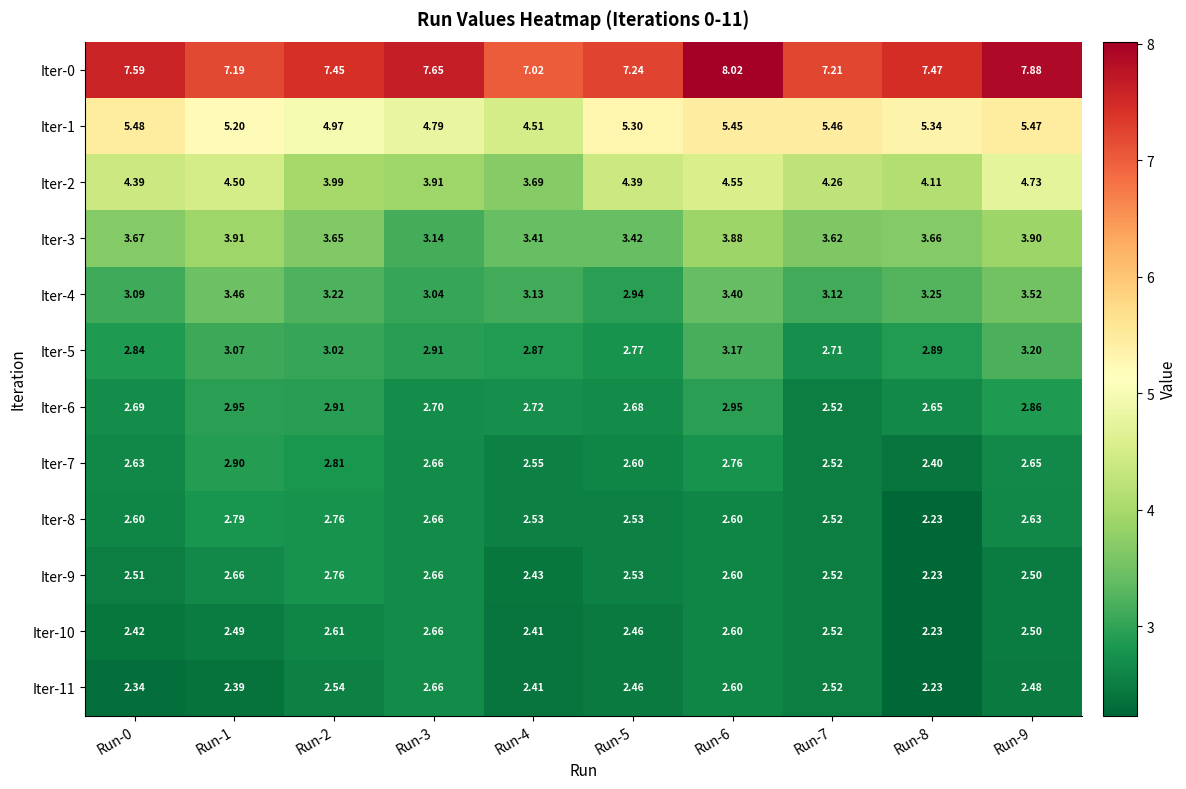

Is the value of Iter-8 at Run-2 greater than the value of Iter-6 at Run-1?

No